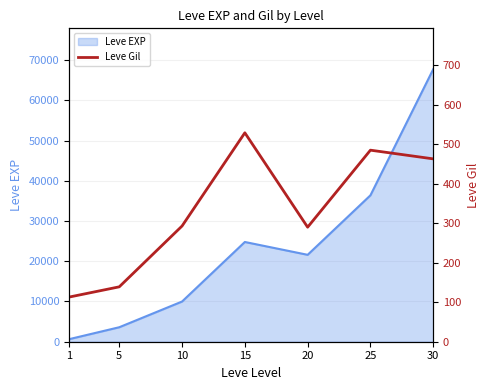

What is the change in value from 1 to 10?

+180